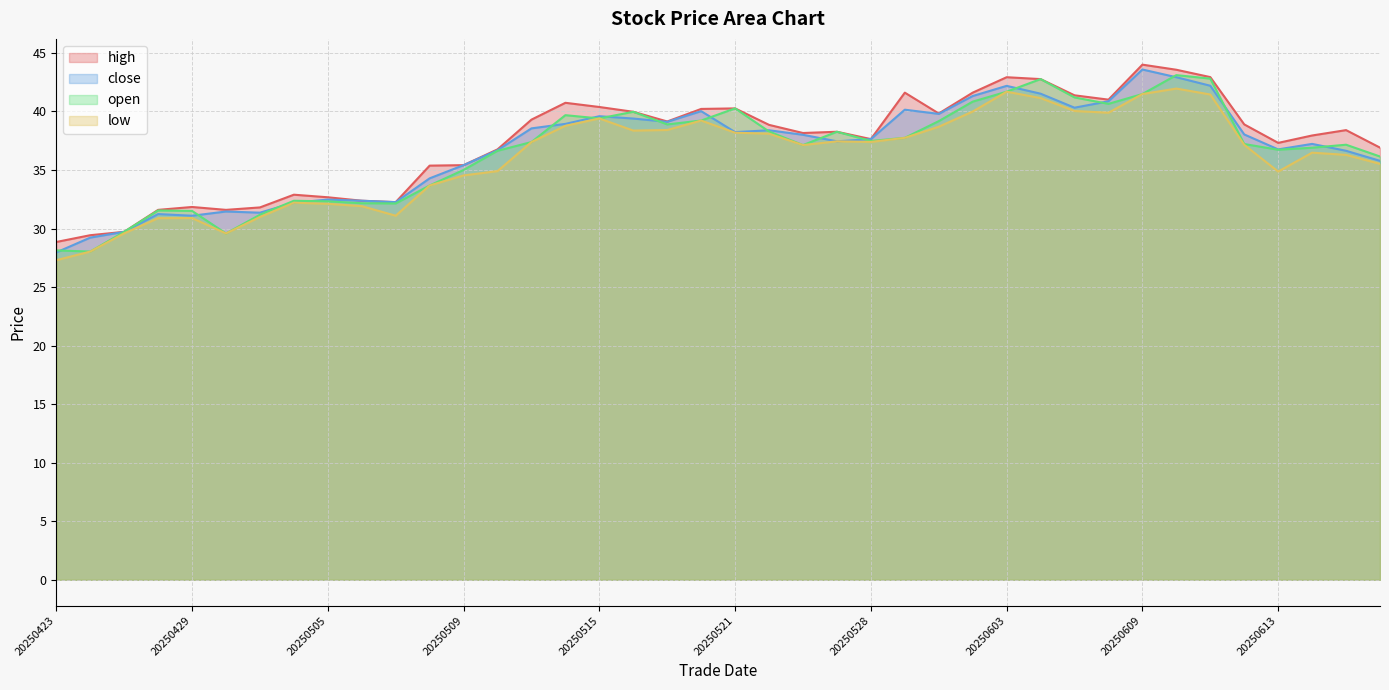

What is the sum of the open values at 20250528 and 20250618?

73.6